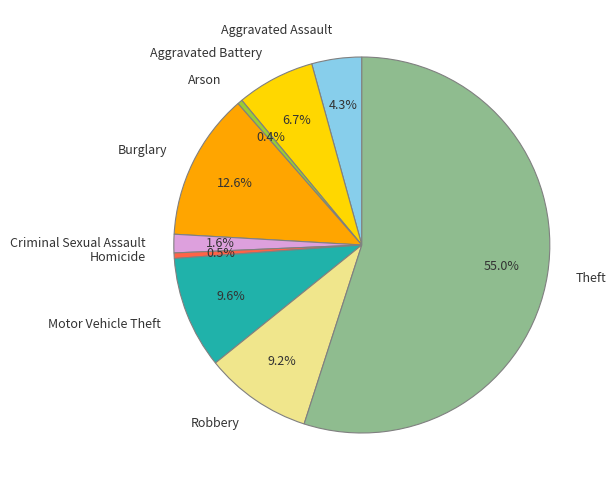

Approximately how many times larger is the value at Motor Vehicle Theft compared to Burglary?

0.8